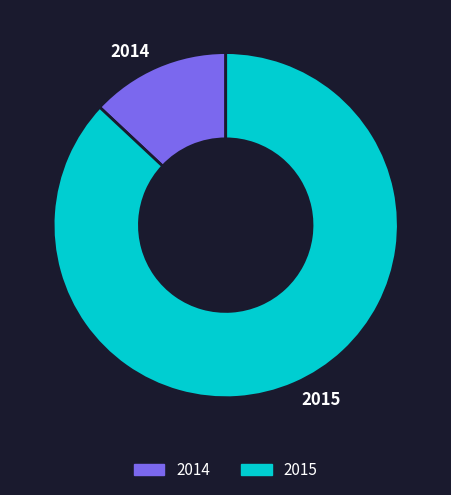

Does 2014 account for over 50% of the chart?

No